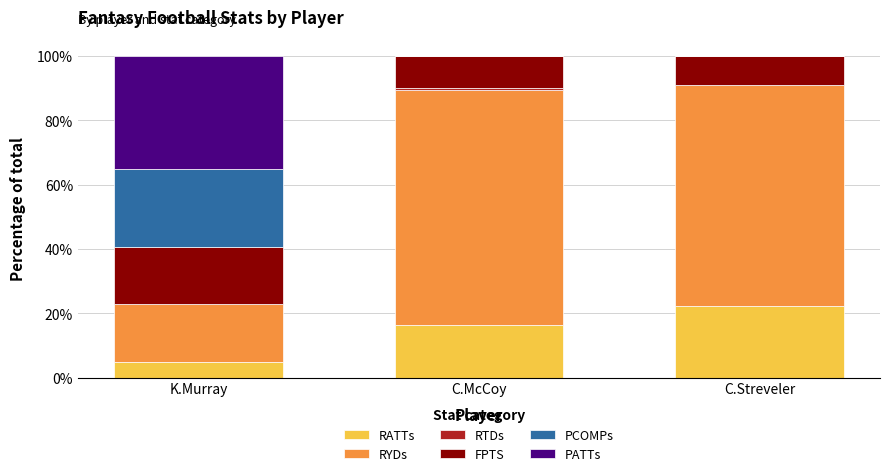

What is the maximum value for RATTs?

22.2